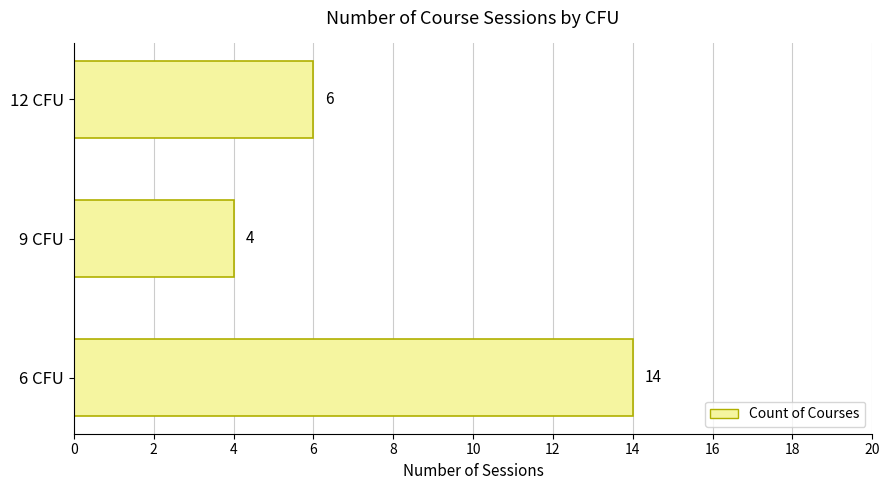

Rank the categories by value from highest to lowest.

6 CFU, 12 CFU, 9 CFU